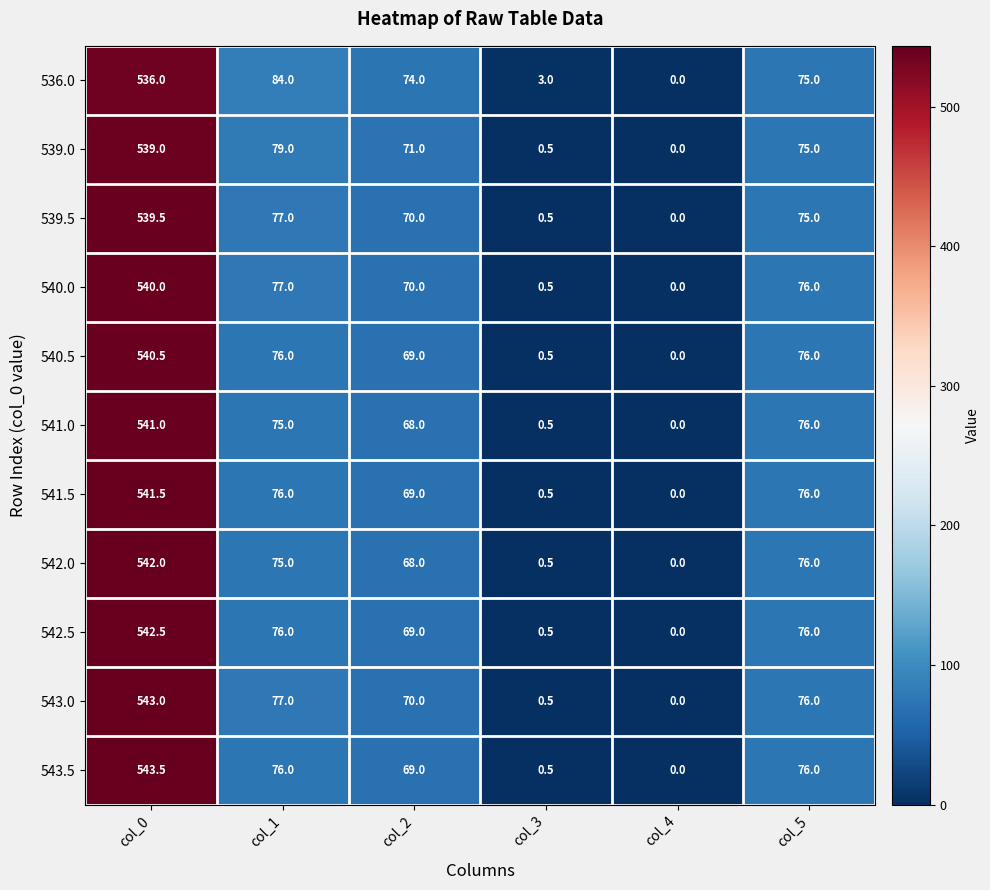

True or false: 541.0 has a value of 541.0 at col_0.

True